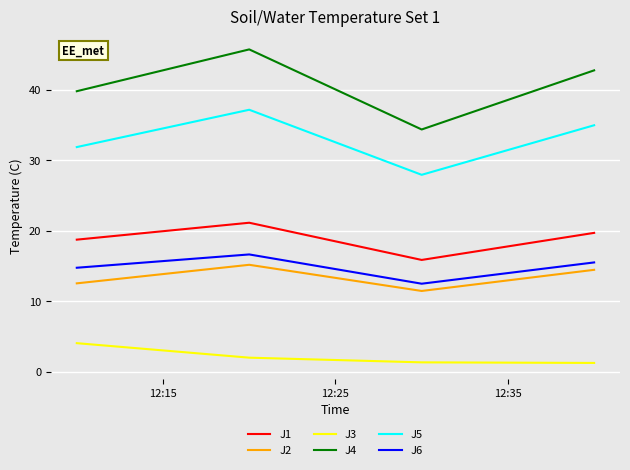

True or false: J3 and J5 cross at least once.

False